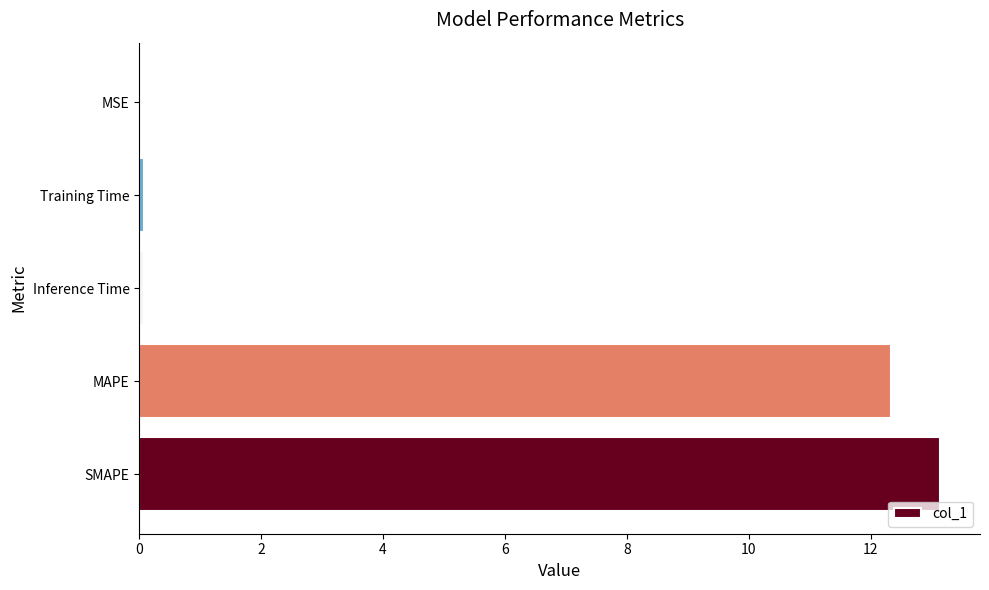

What is the greatest value displayed?

13.1